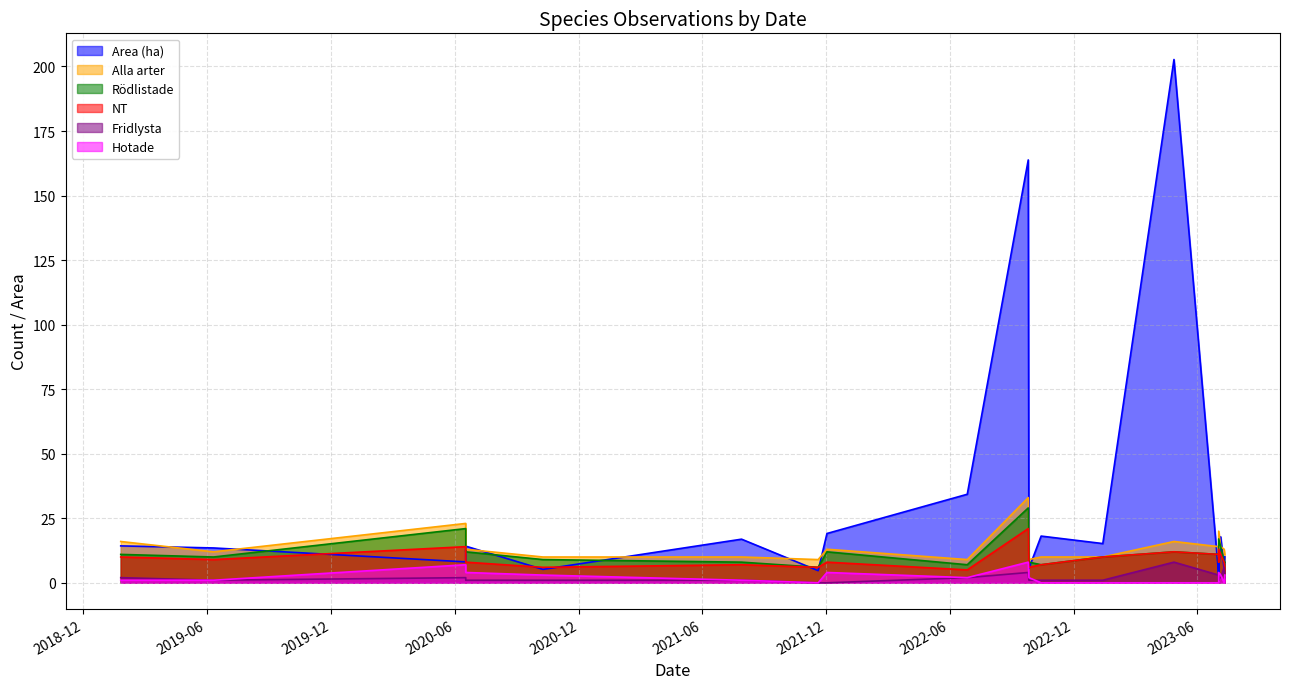

True or false: Alla arter and Hotade intersect in this chart.

False